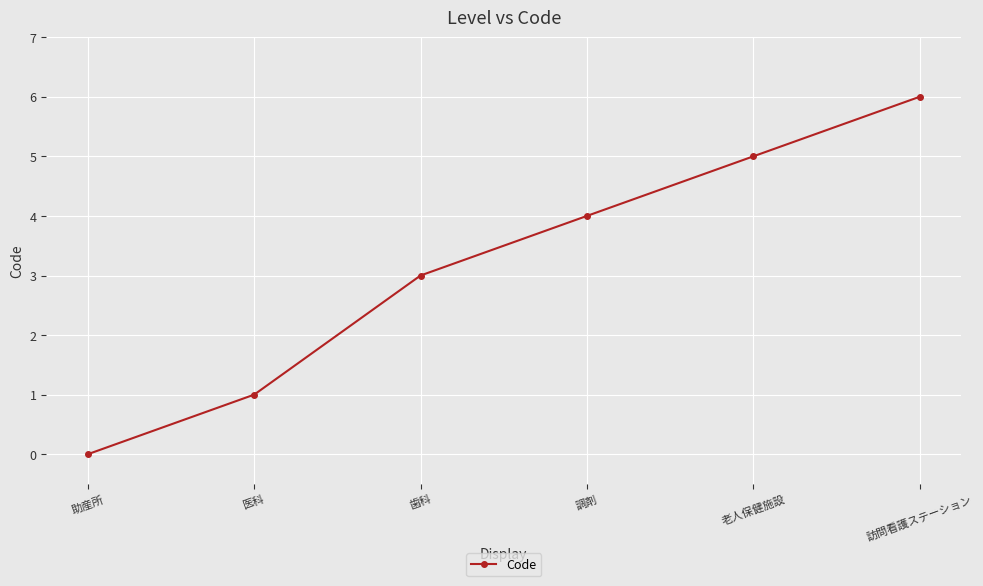

At which category does the chart reach its minimum across all series?

助産所